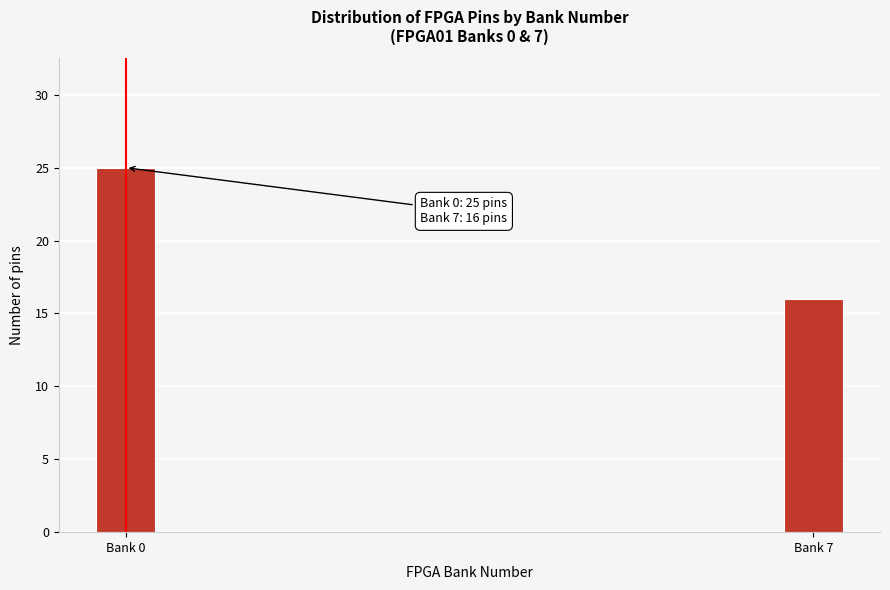

Reading left to right, list all the values displayed in this chart.

25	16